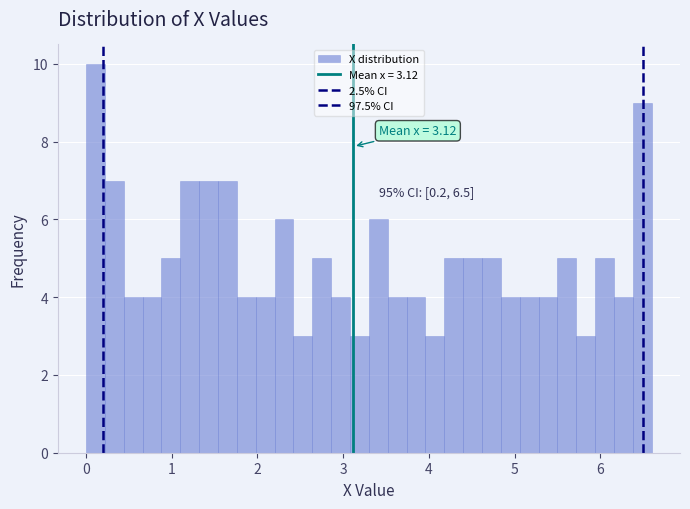

Around what value on the x-axis is the tallest bar? Give the approximate position of its centre, as read against the axis.

0.1